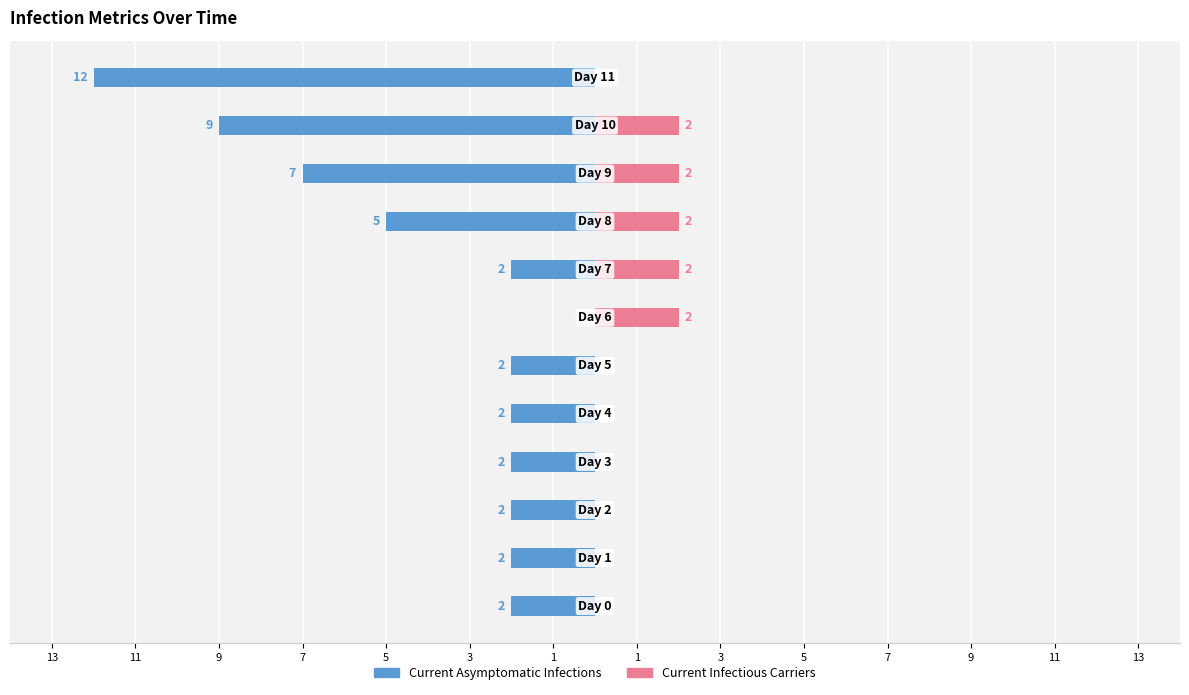

What is the minimum value shown in the chart?

-12